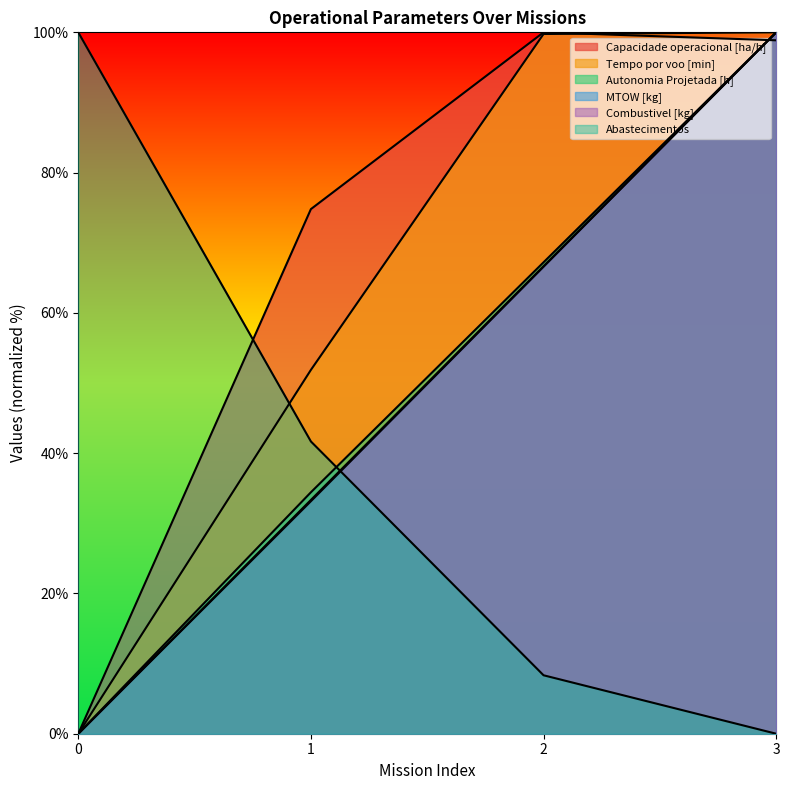

How many values in the Abastecimentos series are below 41?

2